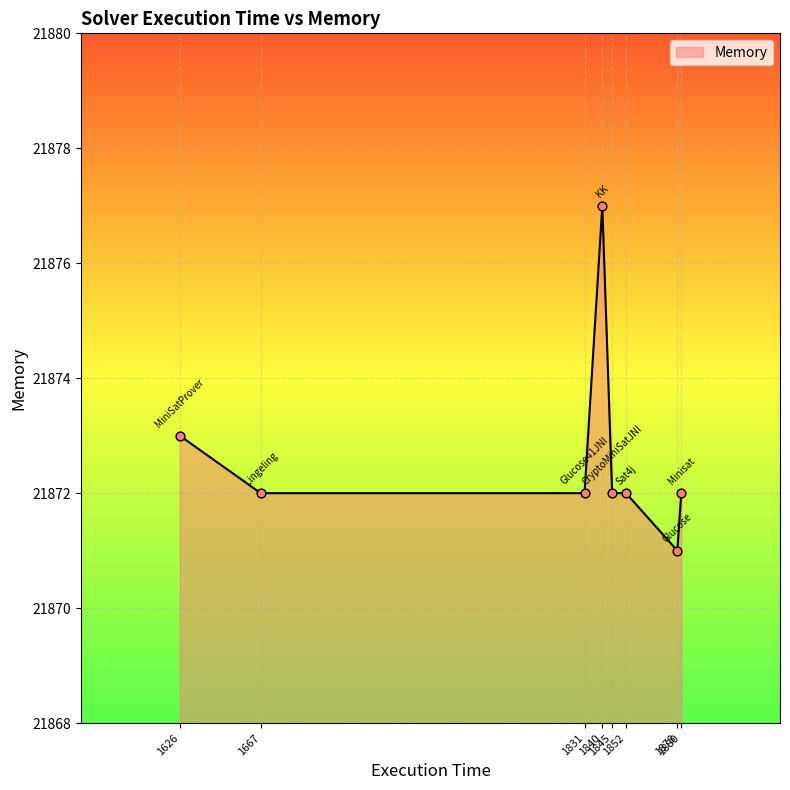

True or false: the data has more than 2 interior local peaks.

False